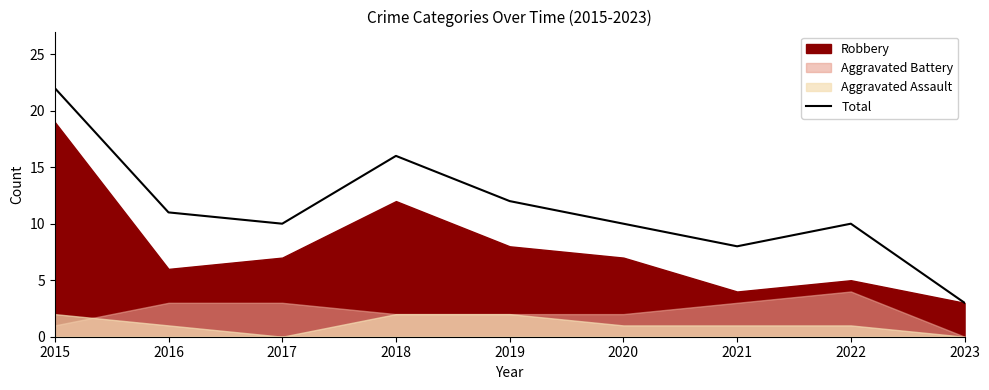

What is the value of the 7th point from the left?

8